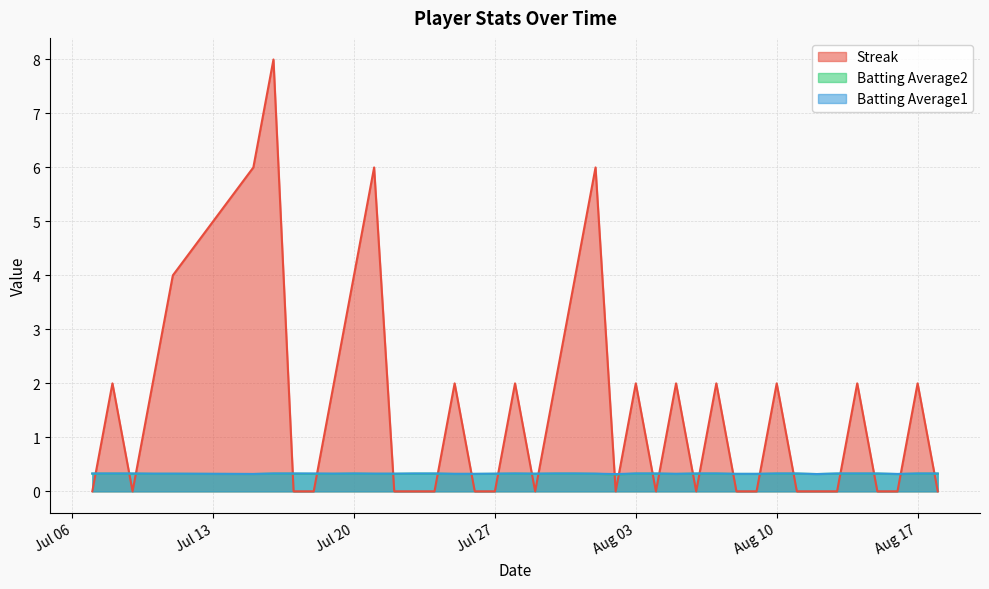

True or false: Batting Average1 and Batting Average2 intersect in this chart.

False